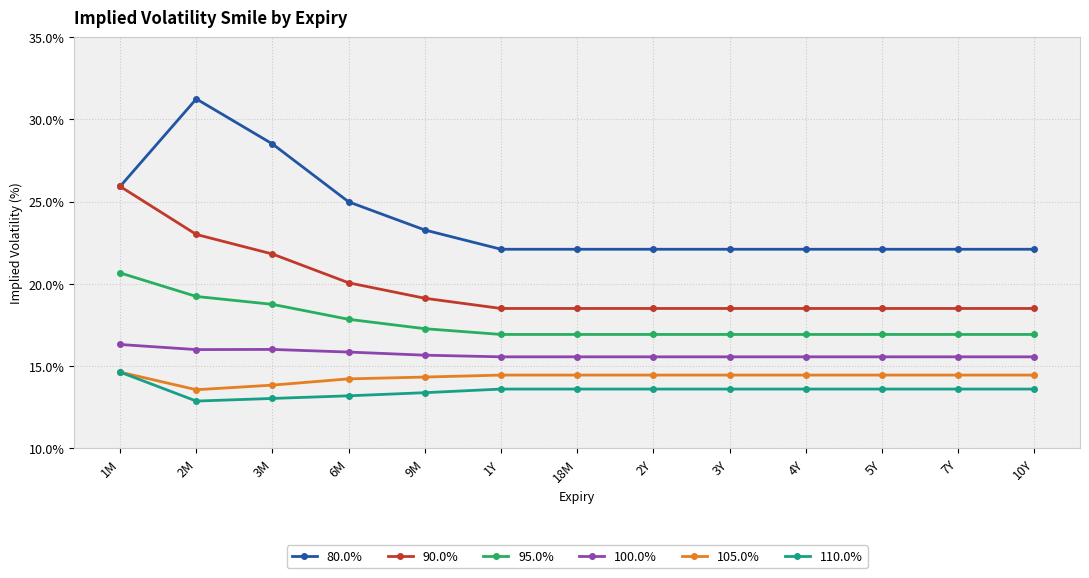

What position from the right is 2M?

12